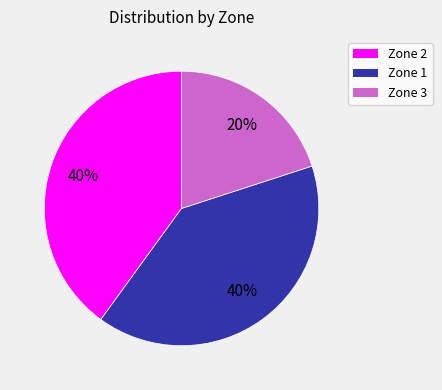

Is there a majority slice in this chart?

No